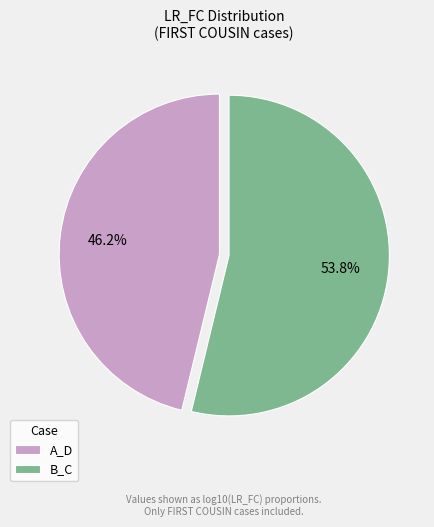

What is the total percentage of B_C and A_D?

100.0%